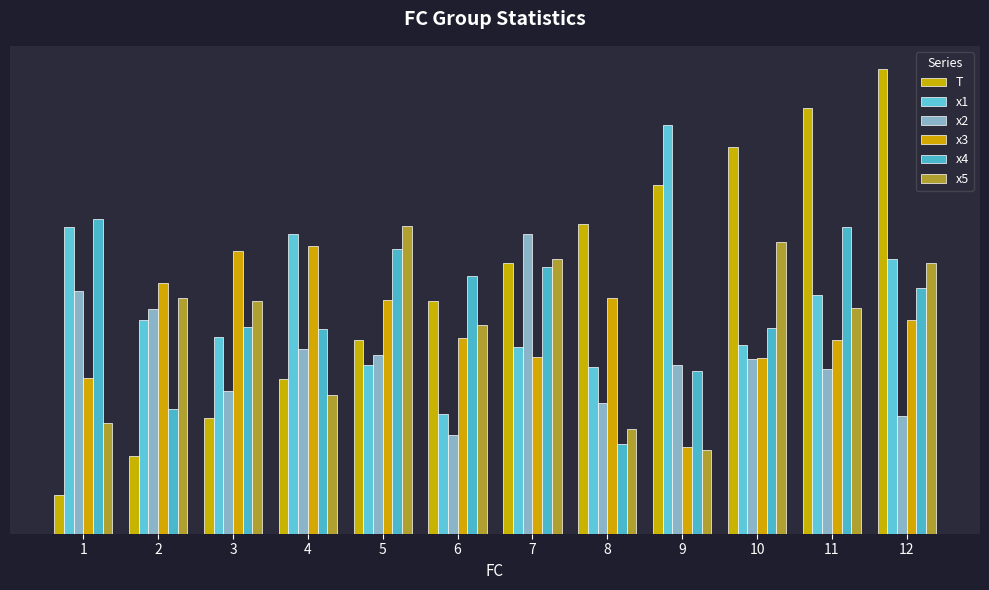

Does the chart contain stacked bars?

No